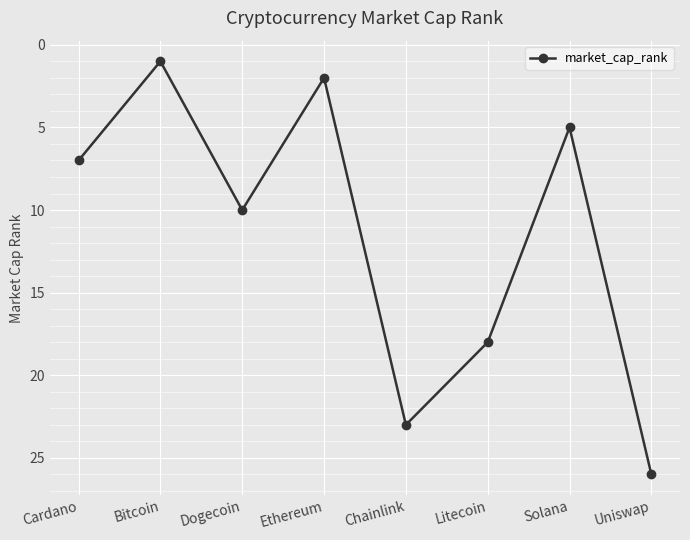

What is the maximum value shown in the chart?

26